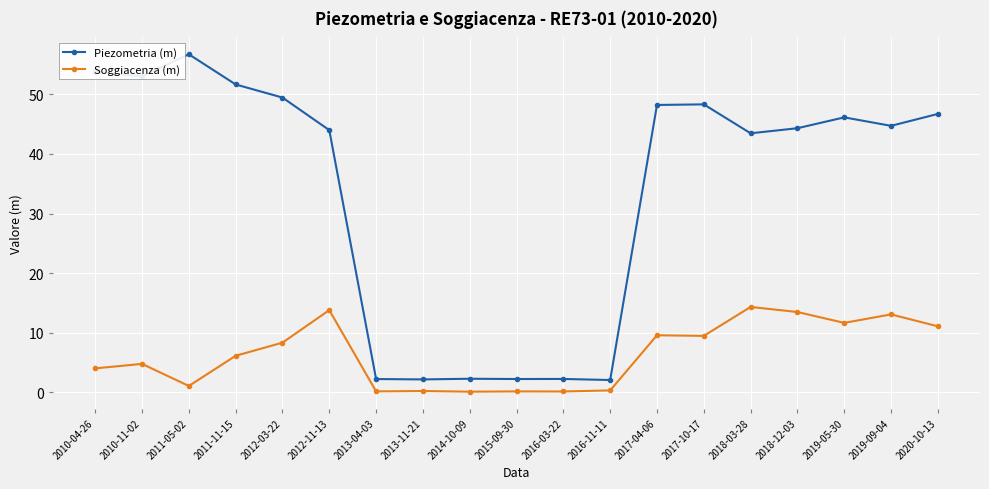

True or false: Soggiacenza (m) and Piezometria (m) cross at least once.

False